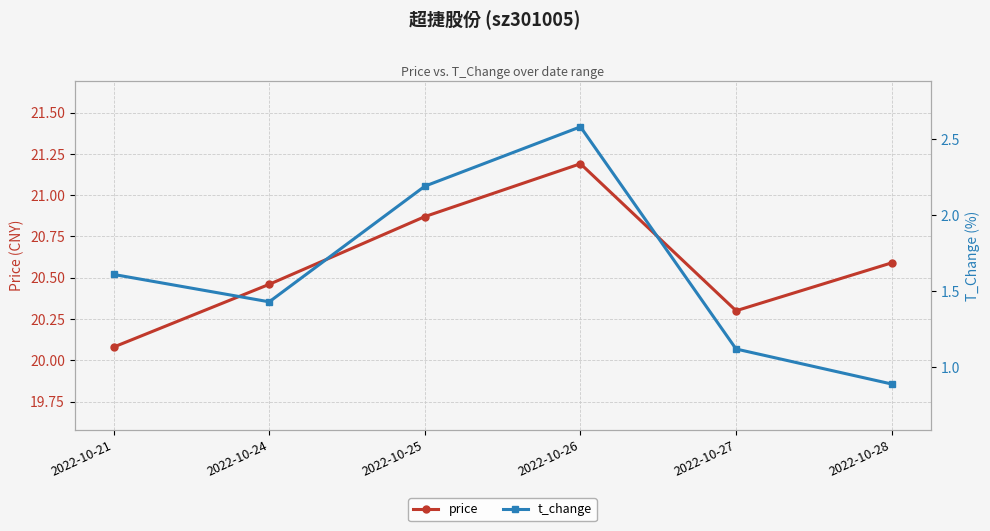

Rank the categories by price value from highest to lowest.

2022-10-26, 2022-10-25, 2022-10-28, 2022-10-24, 2022-10-27, 2022-10-21